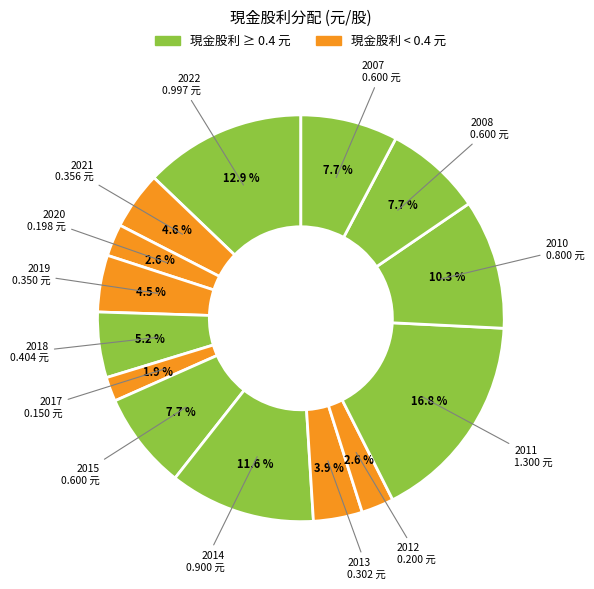

How many slices are in this pie chart?

14